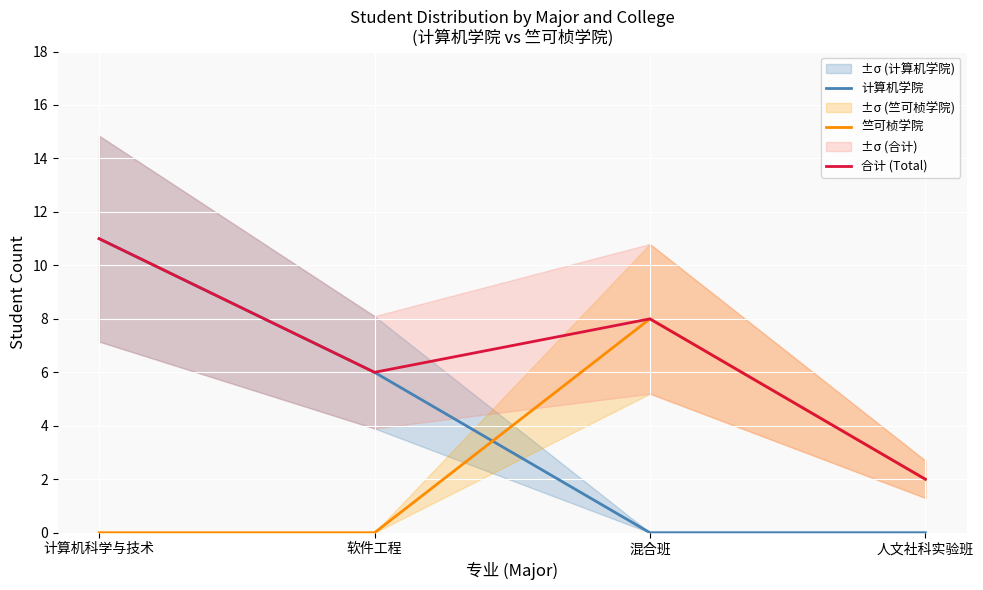

Which series has the largest total across all categories?

合计 (Total)